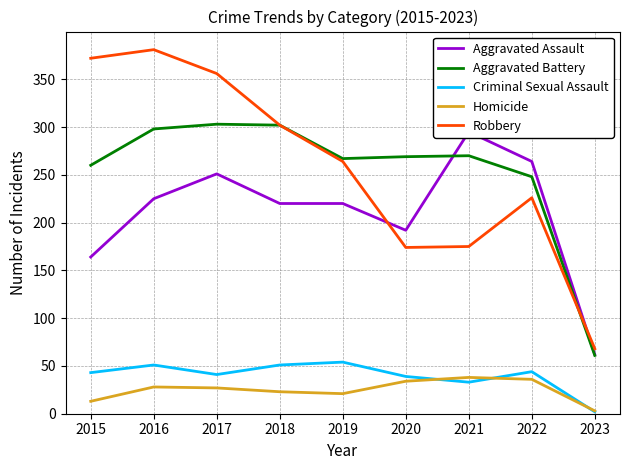

What are all the series names shown in the legend?

Aggravated Assault, Aggravated Battery, Criminal Sexual Assault, Homicide, Robbery